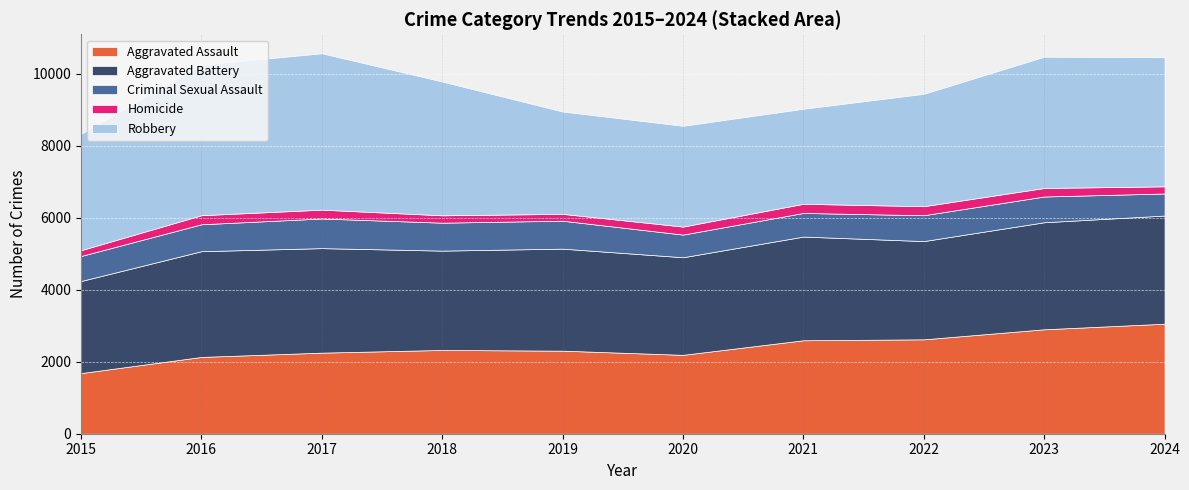

Between 2015 and 2024, which is larger?

2024